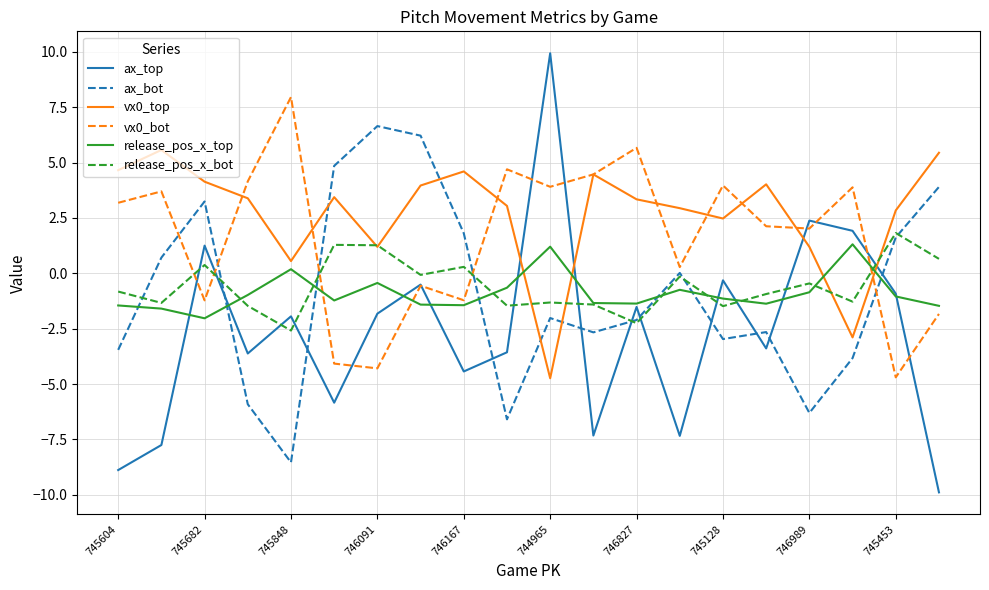

What is the maximum value shown in the chart?

9.9